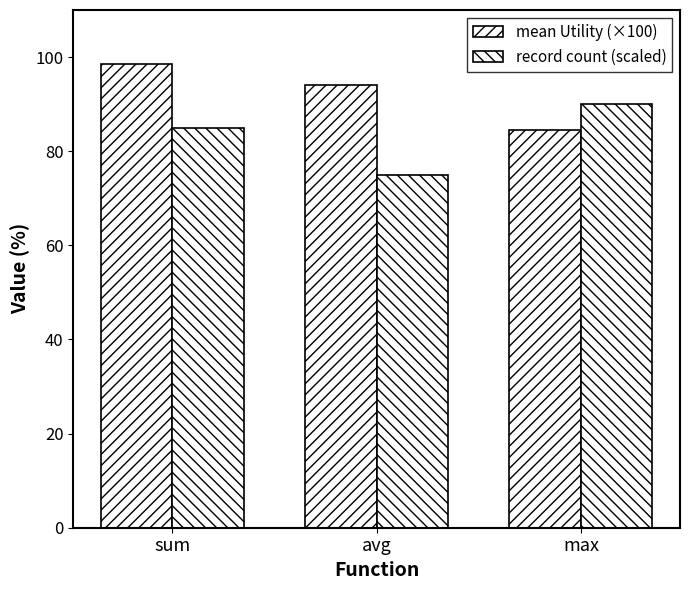

True or false: record count (scaled) has a value of 90.0 at max.

True